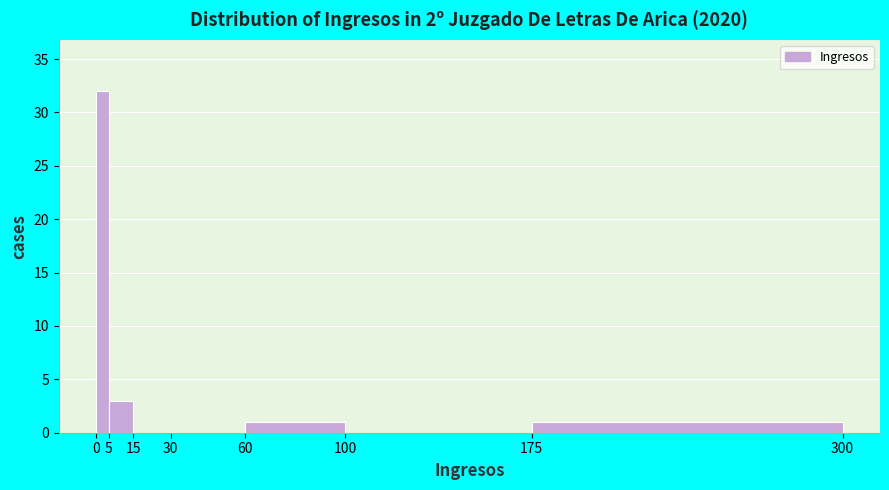

Over which range of the x-axis is the bar tallest?

0 to 5